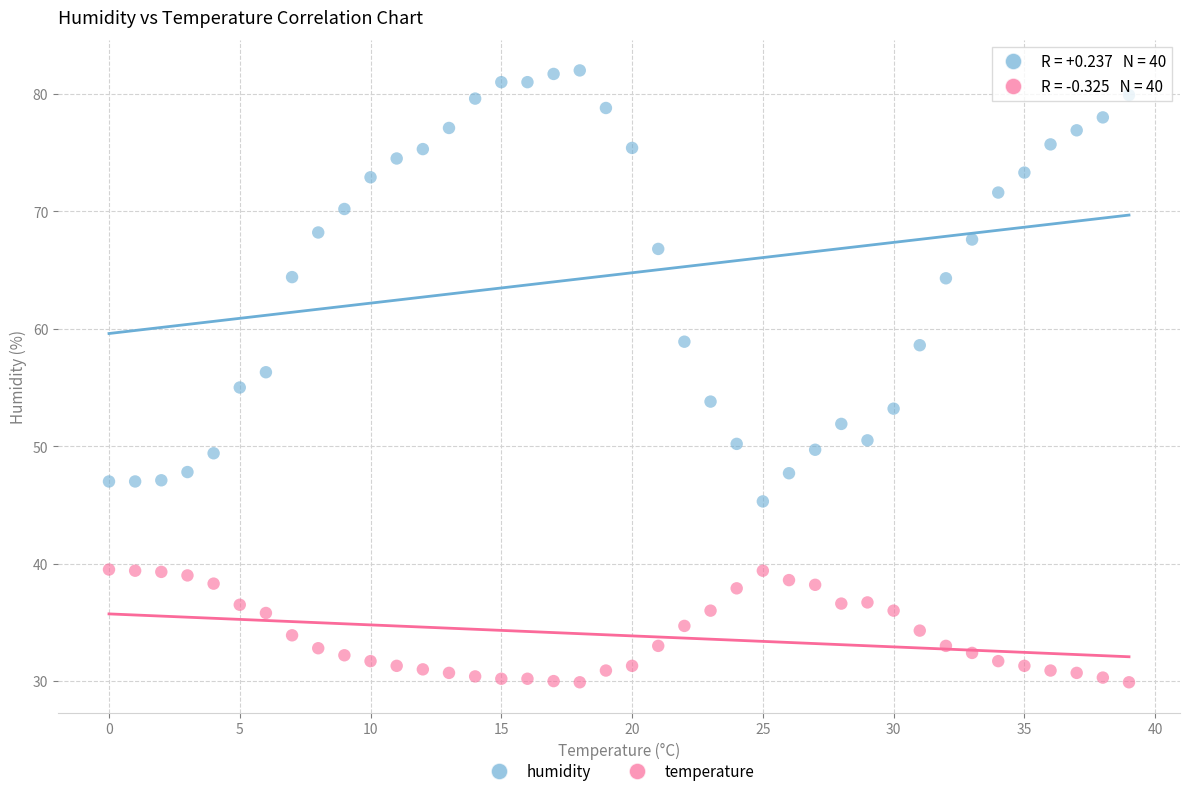

Across all data points, what is the range of Y values (max minus min)?

52.1